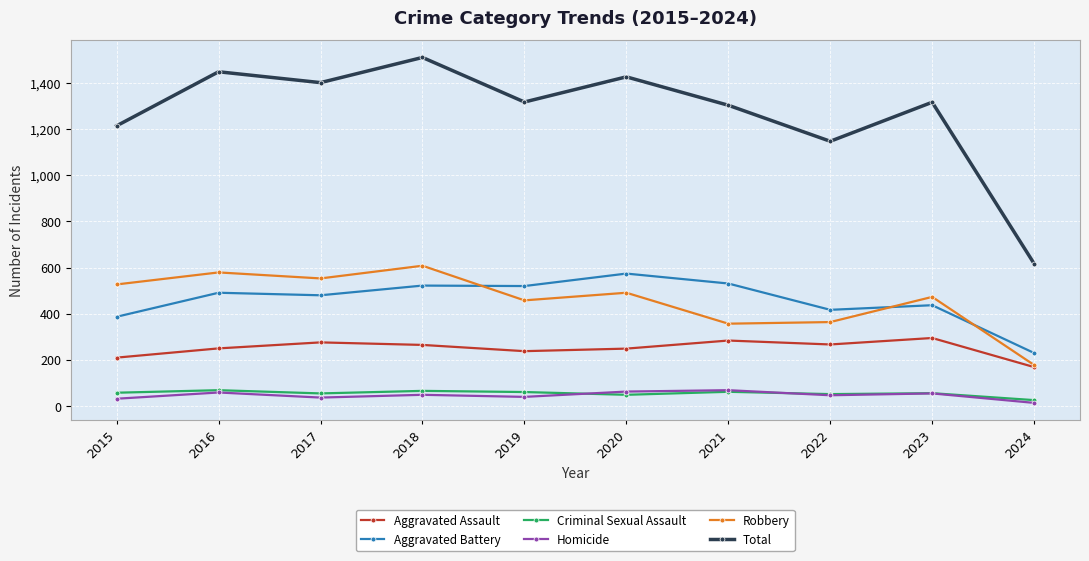

True or false: Aggravated Assault and Aggravated Battery intersect in this chart.

False